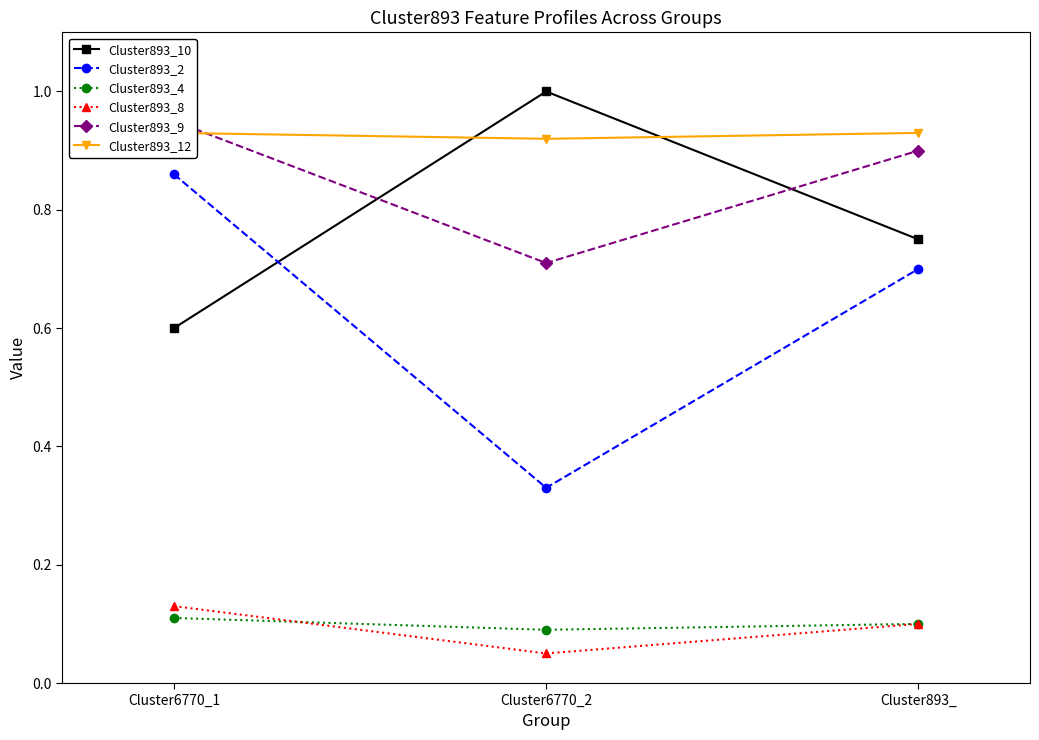

Rank the series by their maximum value, from highest to lowest.

Cluster893_10, Cluster893_9, Cluster893_12, Cluster893_2, Cluster893_8, Cluster893_4